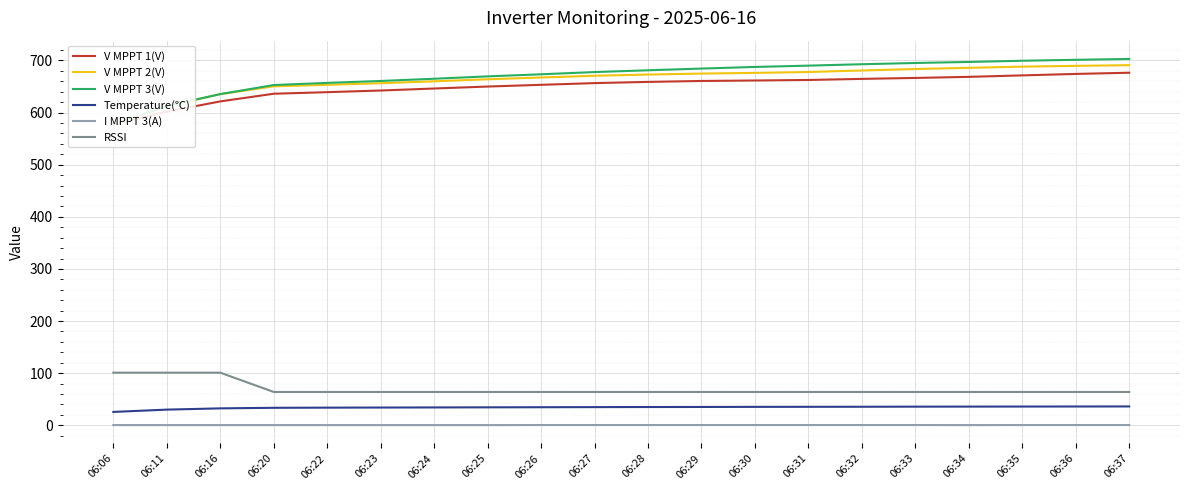

At 06:26, list the series in order from smallest to largest.

I MPPT 3(A), Temperature(℃), RSSI, V MPPT 1(V), V MPPT 2(V), V MPPT 3(V)